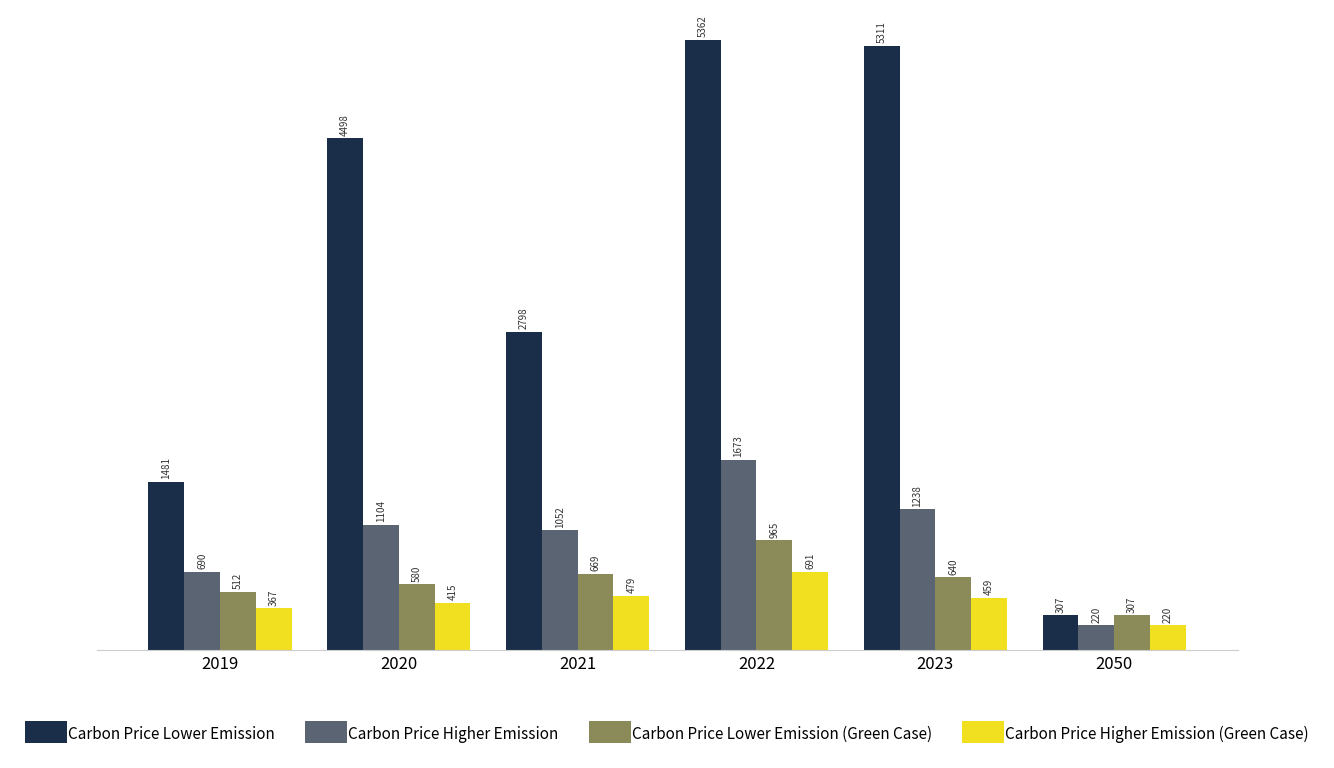

What is the sum of the Carbon Price Higher Emission (Green Case) values at 2020 and 2022?

1105.9